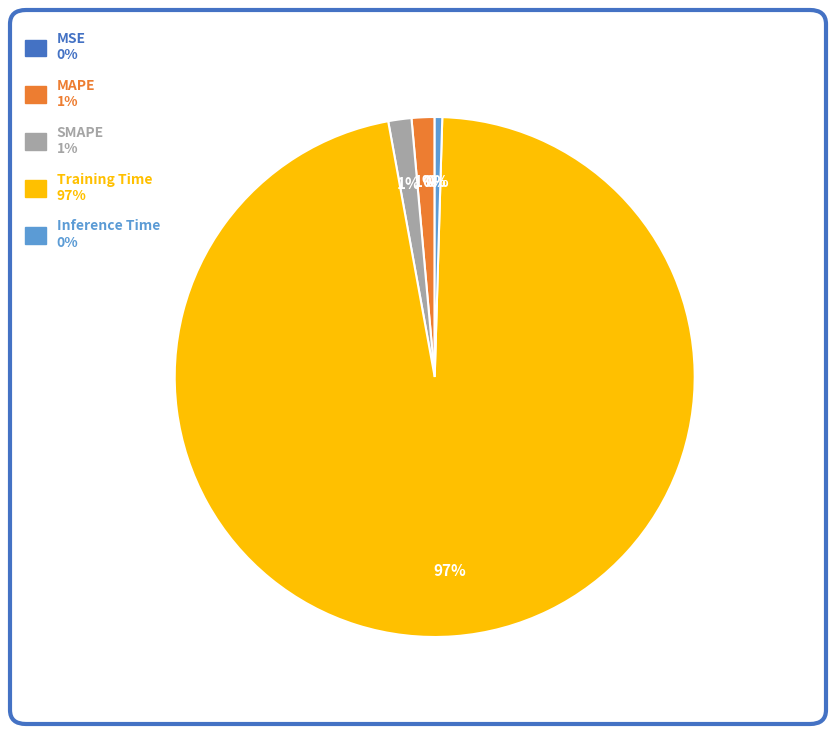

What percentage is the MAPE slice, to the nearest percent?

1%